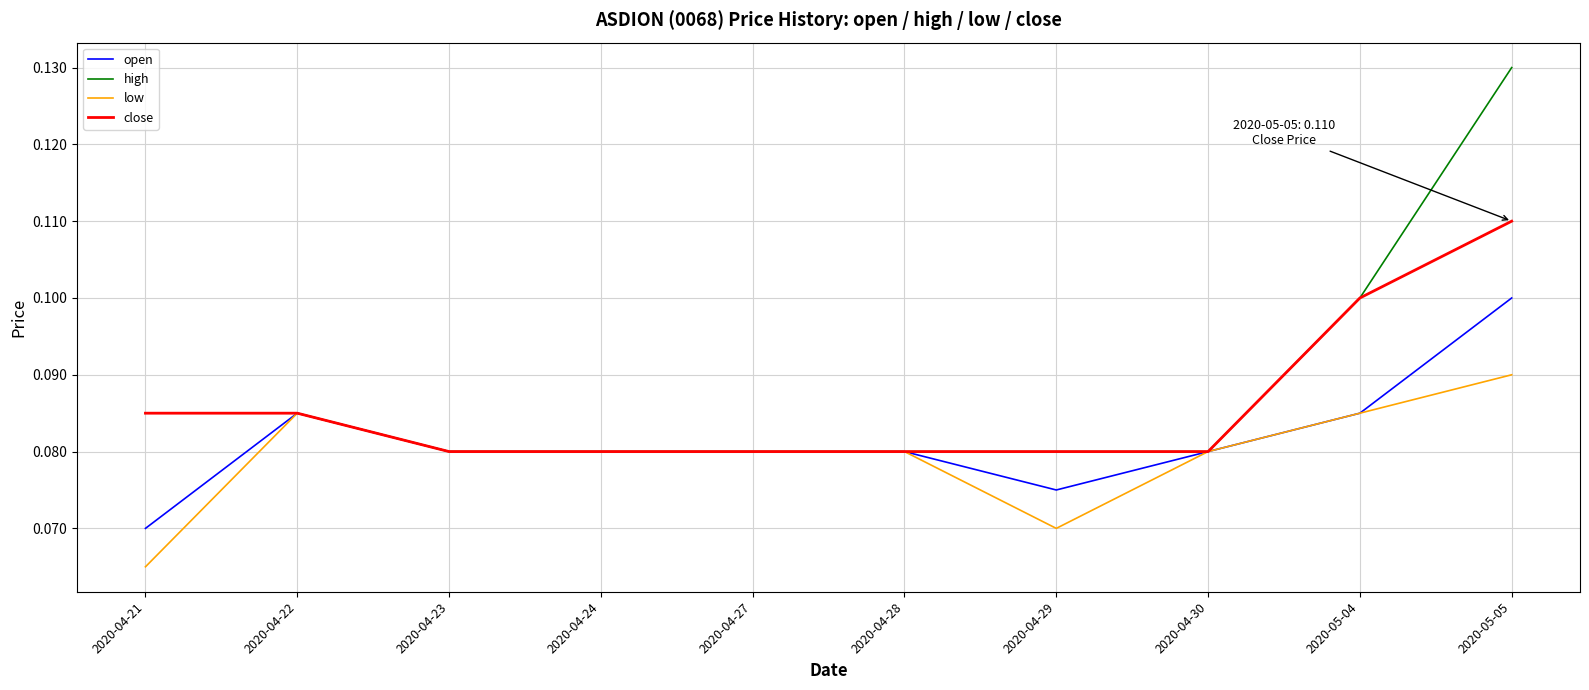

List the series in order of their peak value, highest first.

high, close, open, low